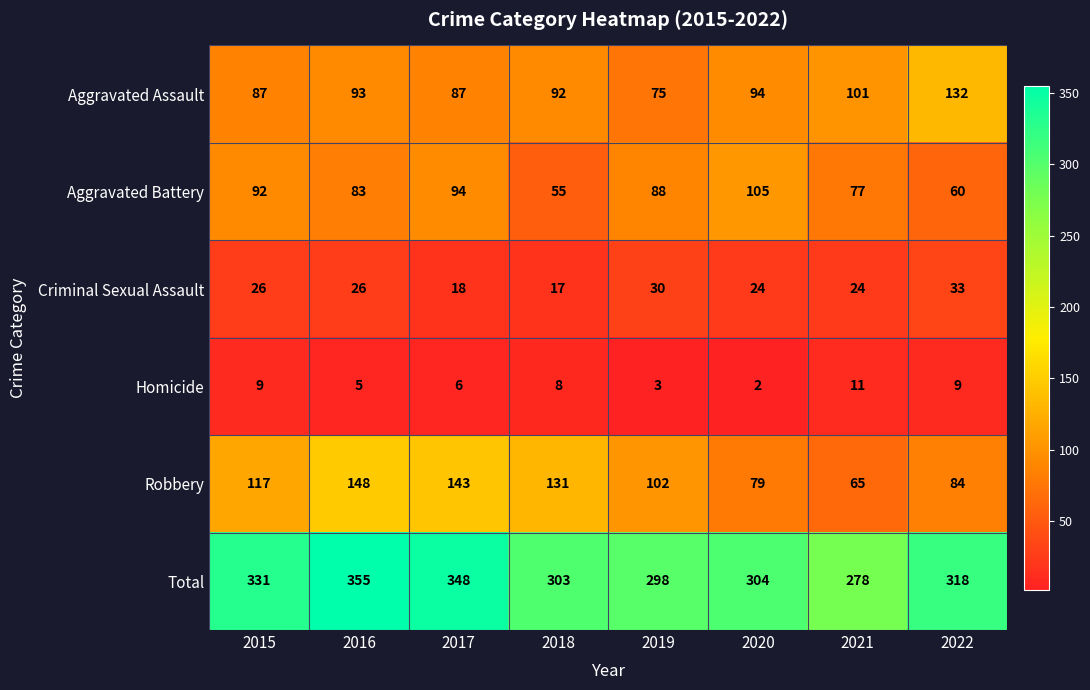

At 2018, list the series in order from smallest to largest.

Homicide, Criminal Sexual Assault, Aggravated Battery, Aggravated Assault, Robbery, Total